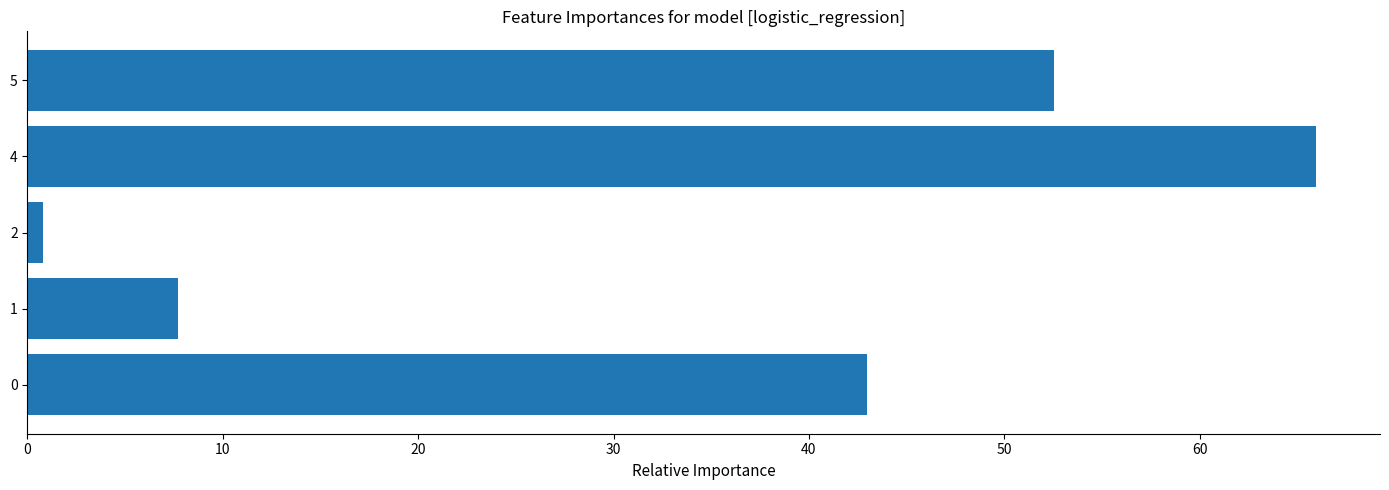

List the labels in order of value, largest first.

4, 5, 0, 1, 2